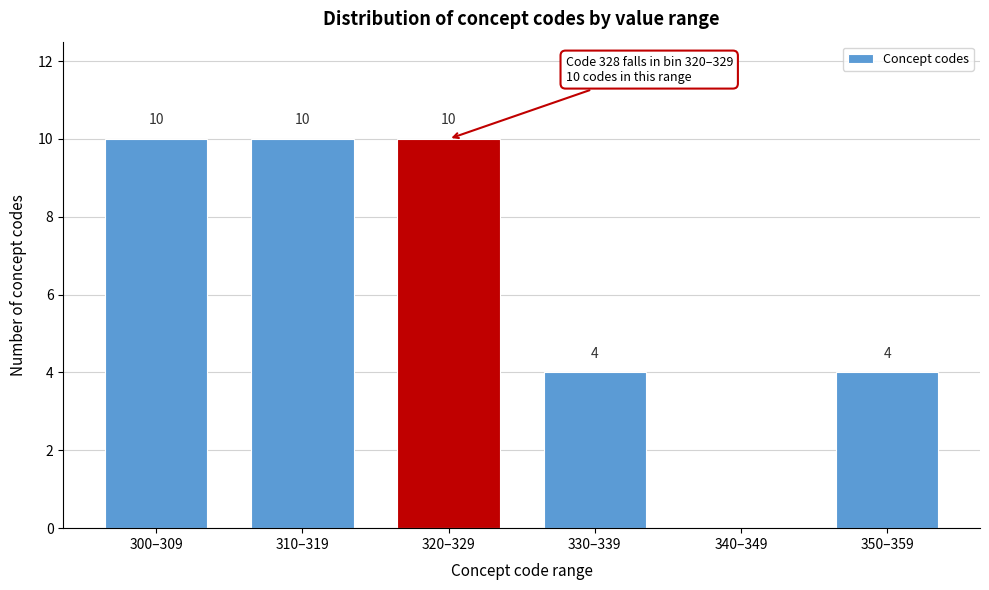

Reading left to right, transcribe all the data shown in this chart.

300–309=10	310–319=10	320–329=10	330–339=4	340–349=0	350–359=4